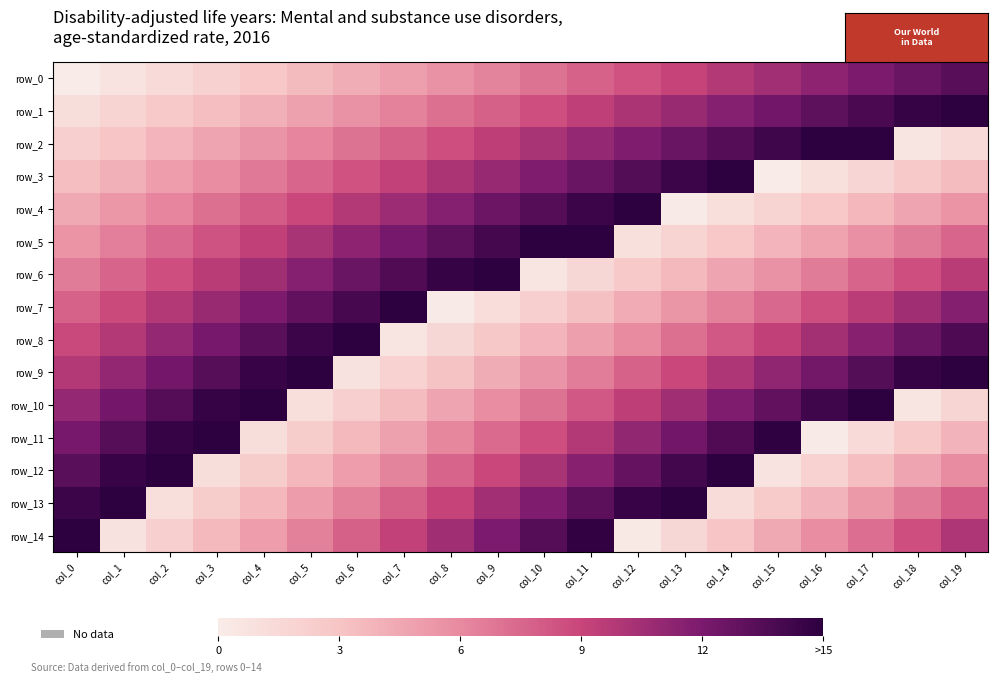

Rank the categories by row_10 value from highest to lowest.

col_4, col_17, col_3, col_16, col_2, col_15, col_1, col_14, col_0, col_13, col_12, col_11, col_10, col_9, col_8, col_7, col_6, col_19, col_5, col_18